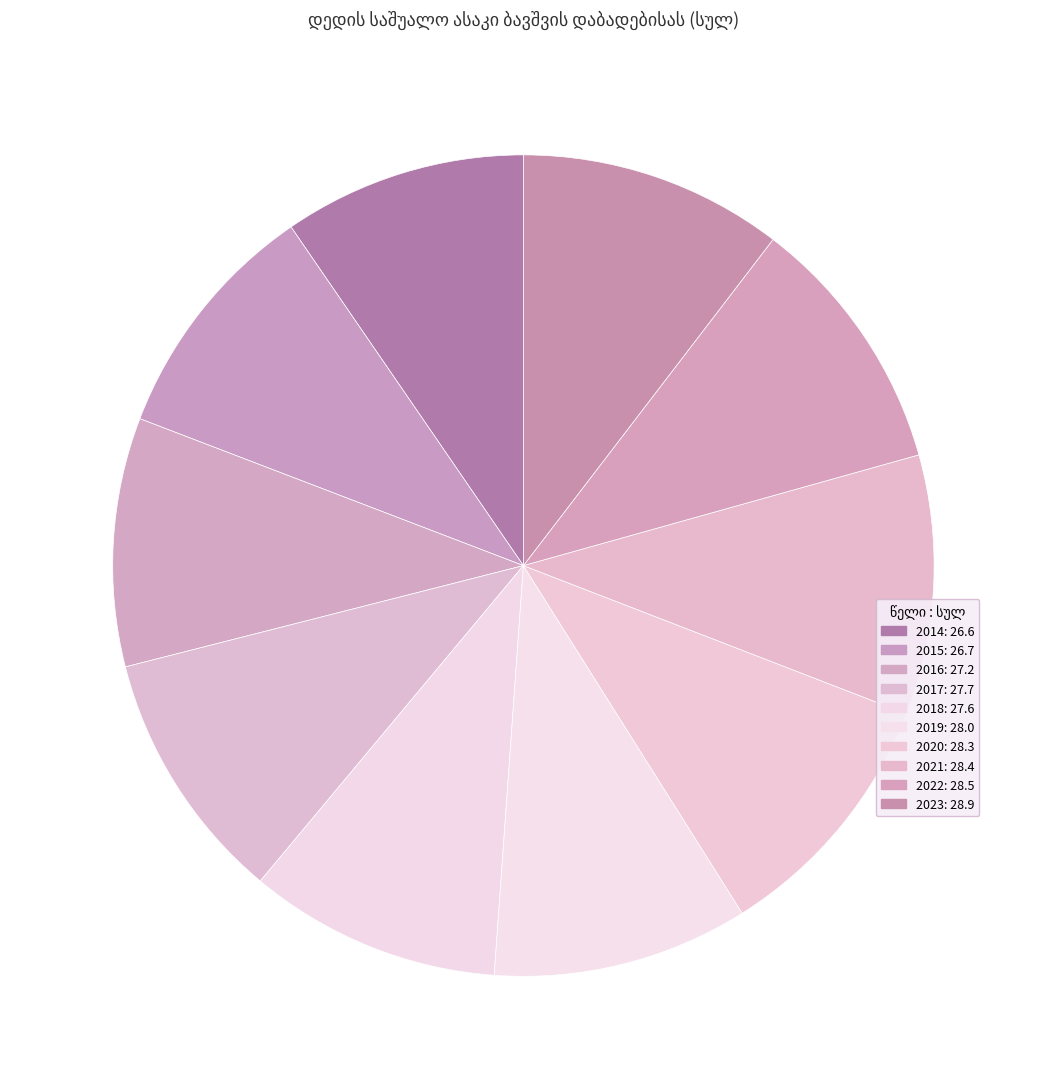

How many segments does this pie chart have?

10